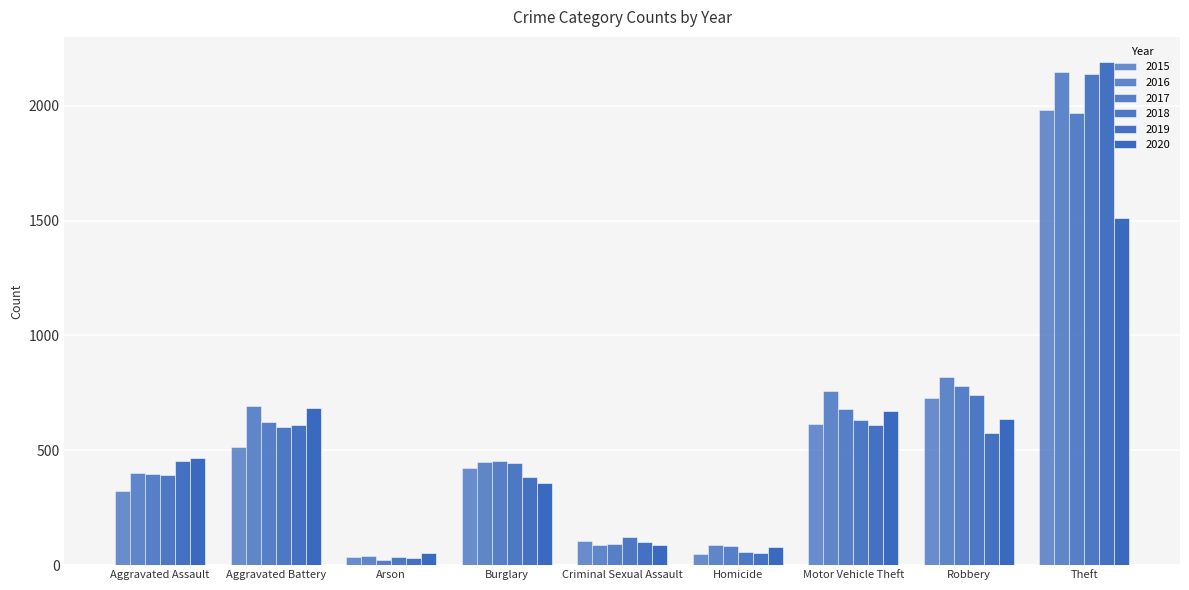

Are the bars grouped side by side (vs. stacked)?

Yes